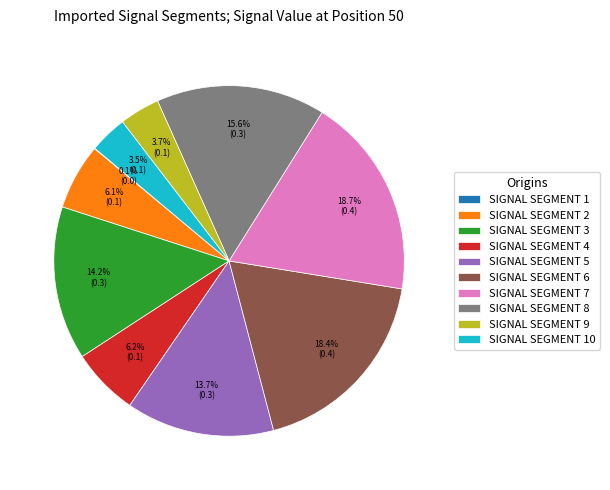

Does any single category account for the majority?

No